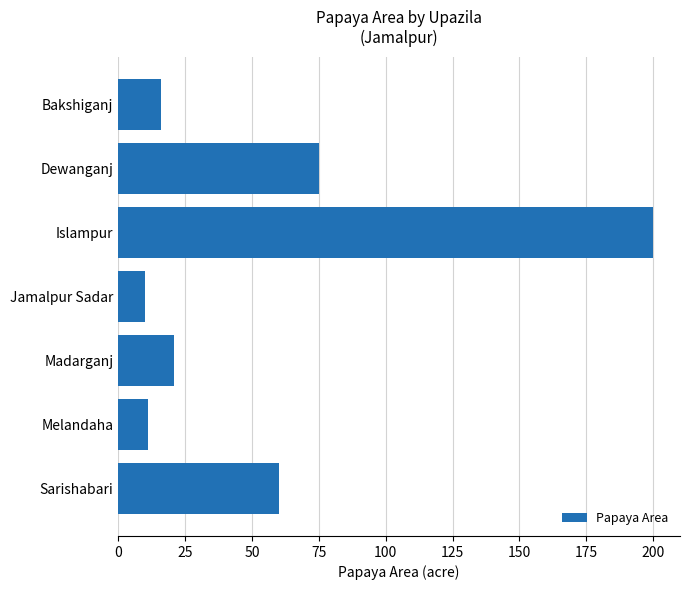

Is it true that the value at Islampur is 200?

True